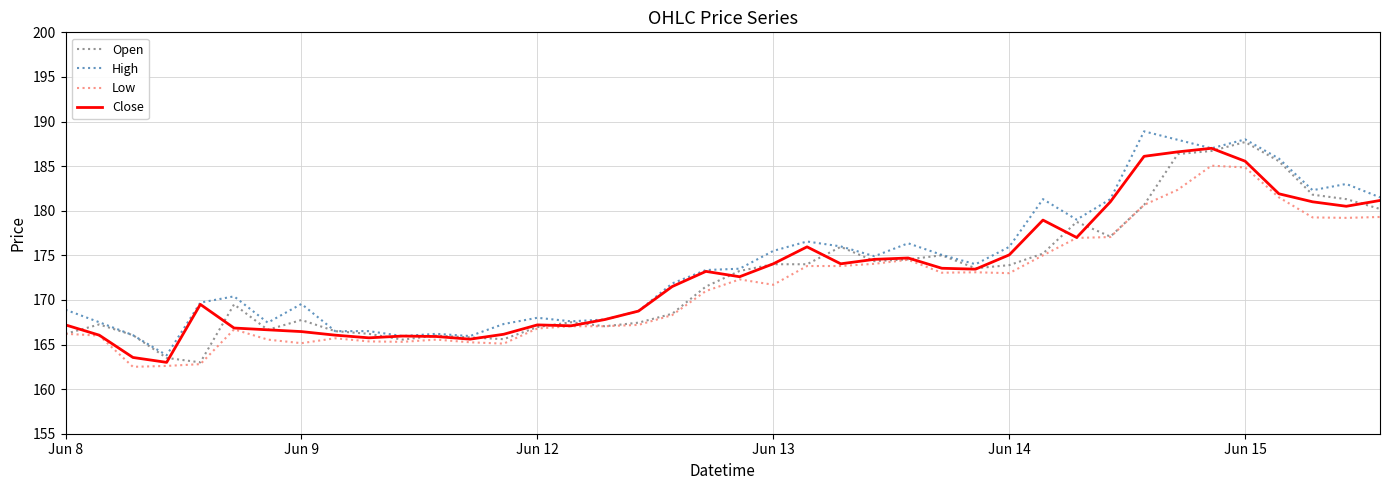

What is the highest value of the Low series?

185.1